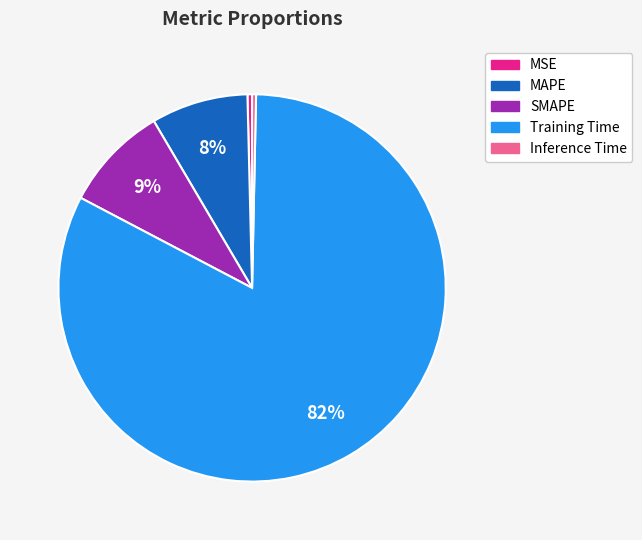

True or false: MAPE accounts for 23% of the total.

False